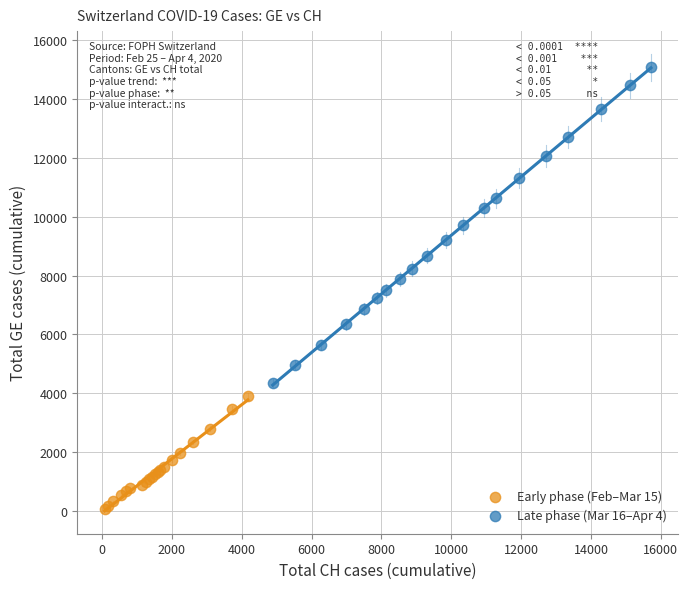

Which series contains the lowest Y value?

Early phase (Feb–Mar 15)